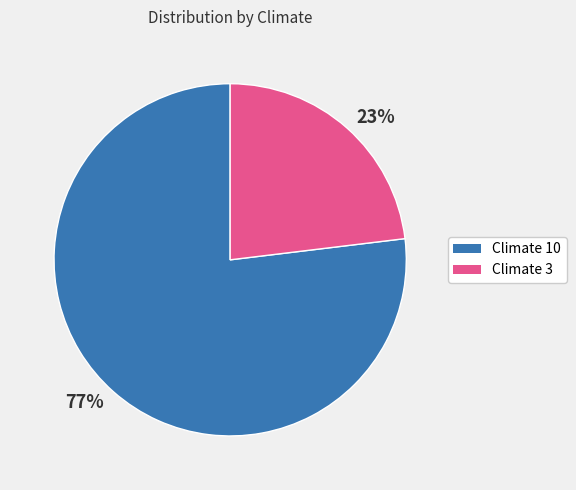

Approximately how many times larger is the value at 23% compared to 77%?

0.3